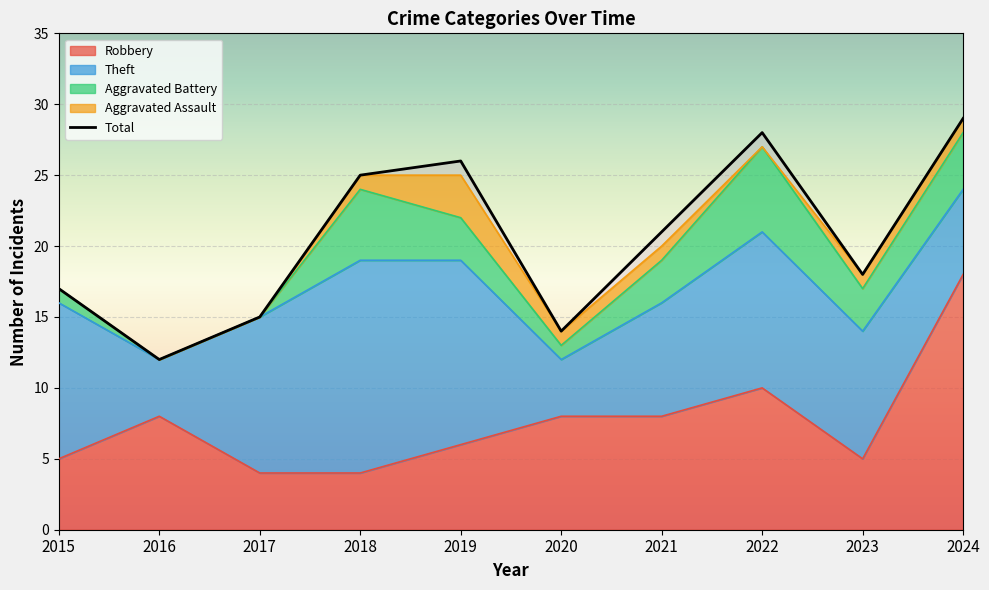

Is the value of Aggravated Battery at 2018 greater than the value of Aggravated Assault at 2017?

Yes